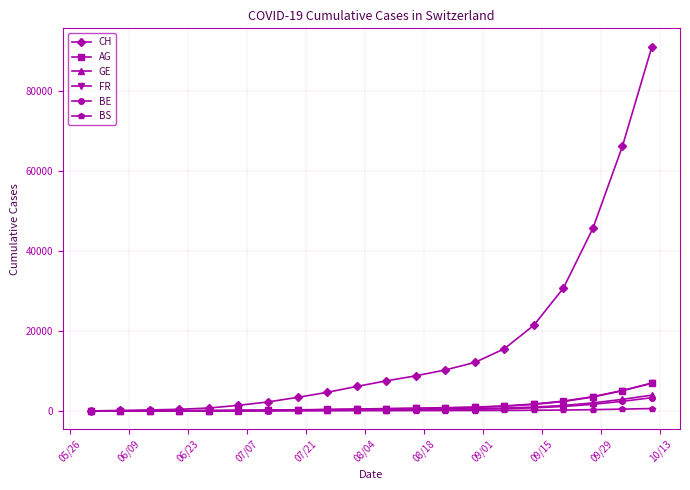

What are all the series names shown in the legend?

CH, AG, GE, FR, BE, BS